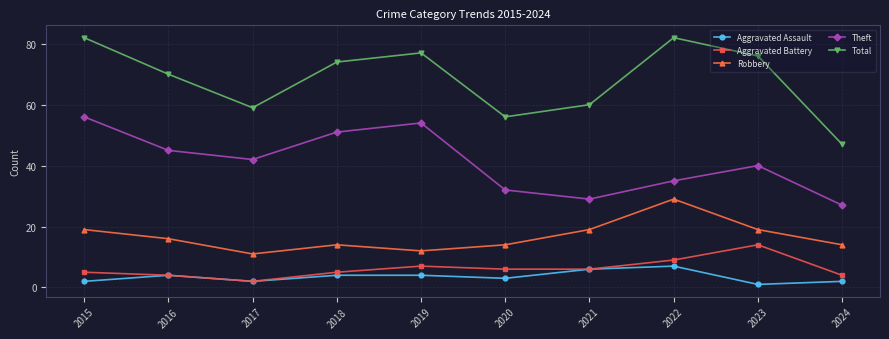

At 2018, list the series in order from smallest to largest.

Aggravated Assault, Aggravated Battery, Robbery, Theft, Total